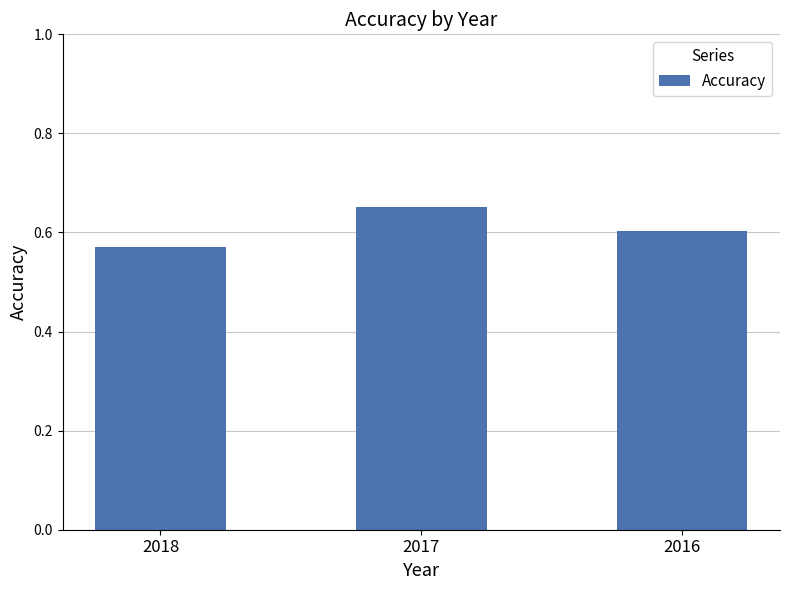

What is the difference between the maximum and minimum values?

0.1